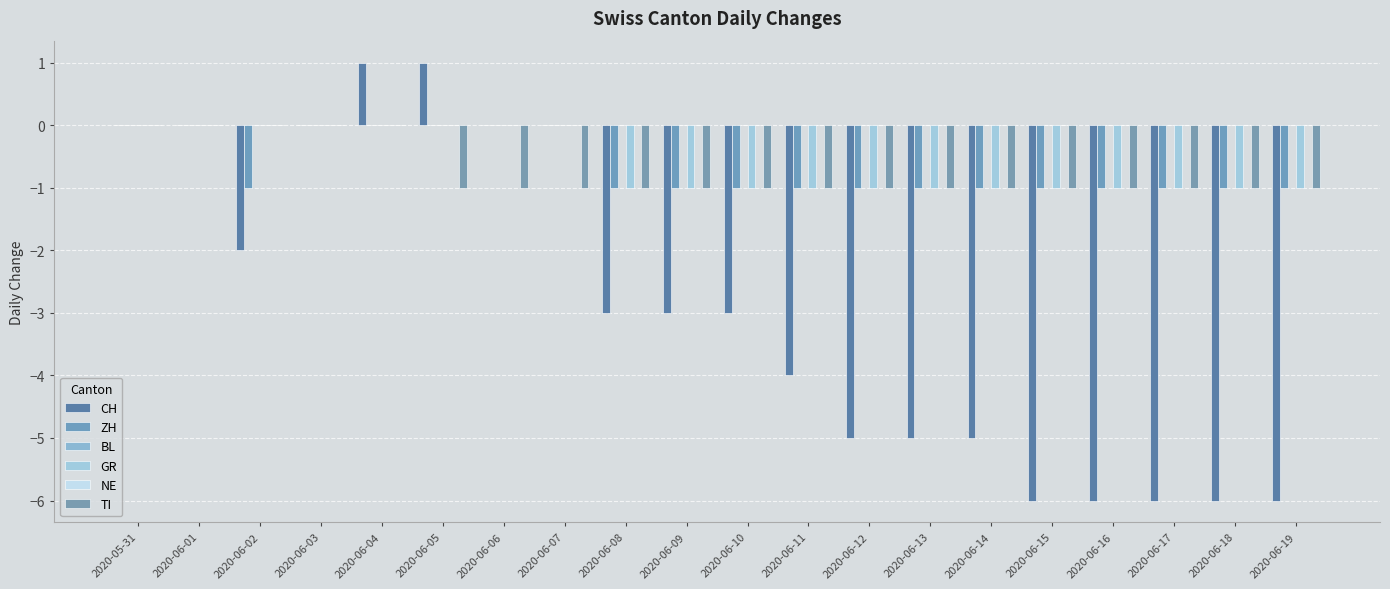

How many bars are there in total?

120